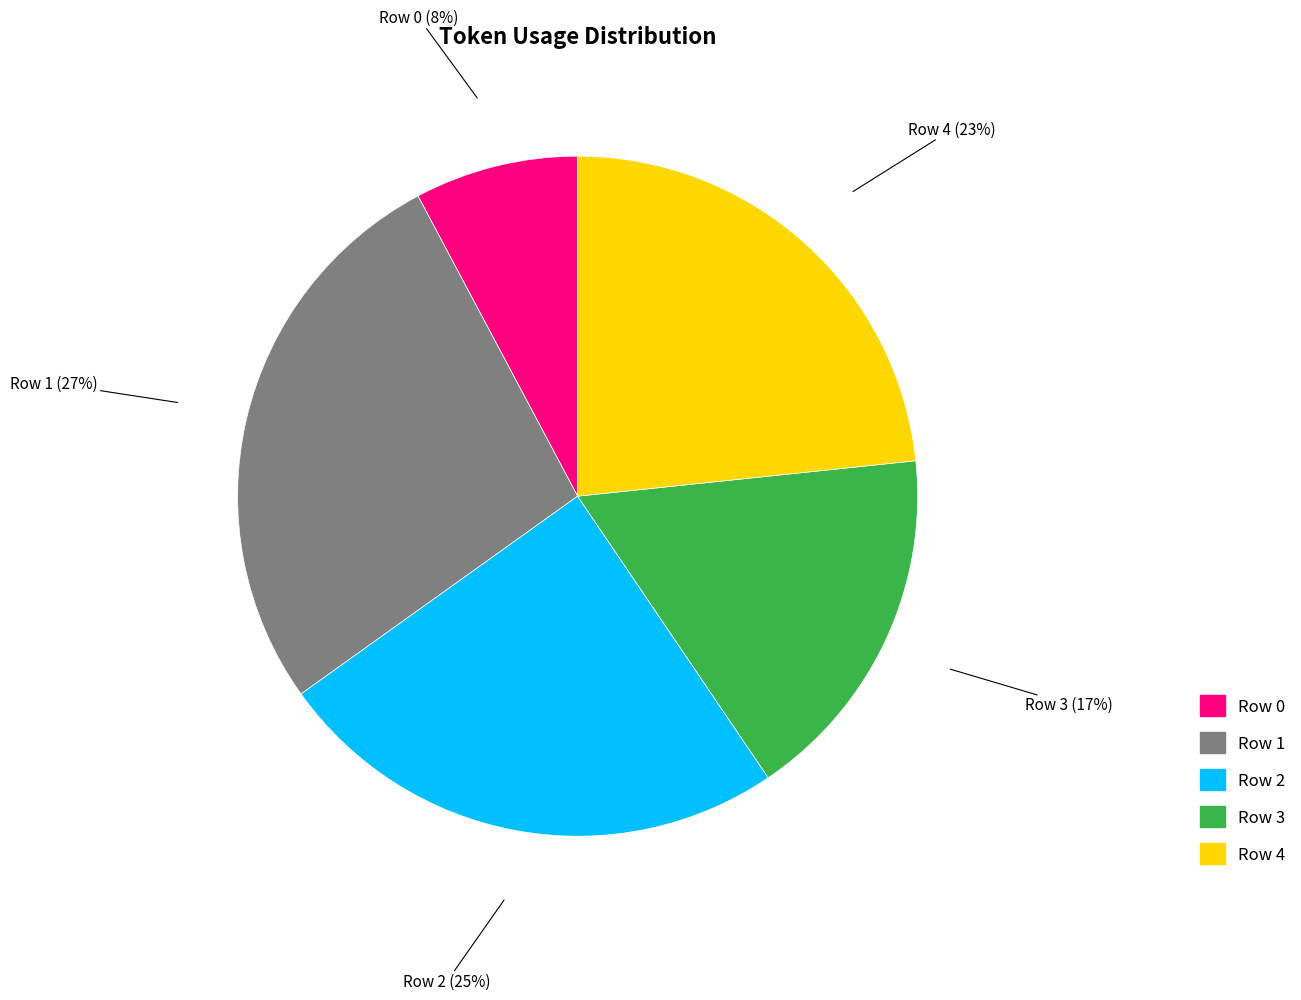

What percentage is the Row 3 slice, to the nearest percent?

17%